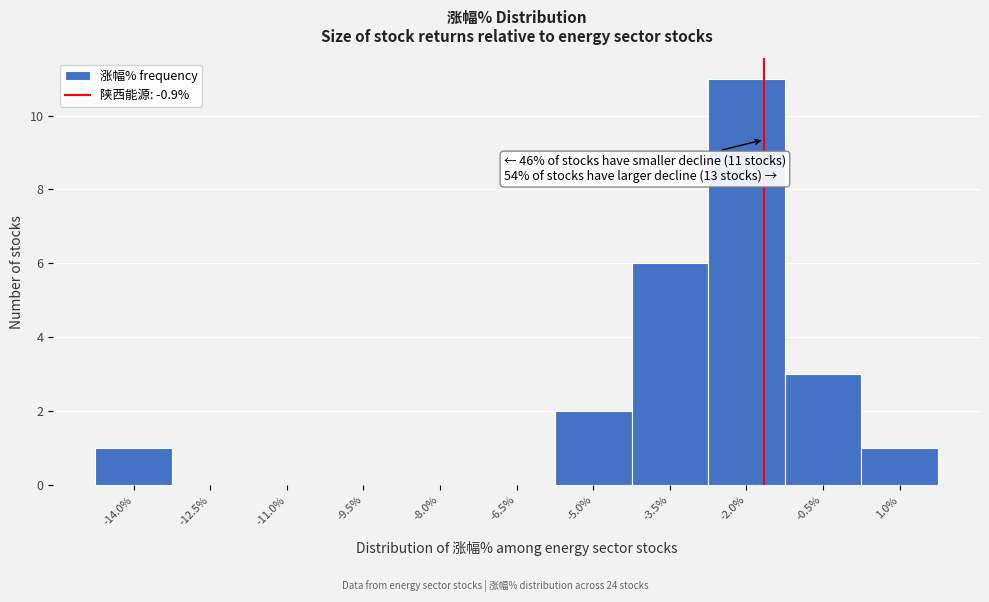

True or false: the data shows 6 at -6.5%.

False